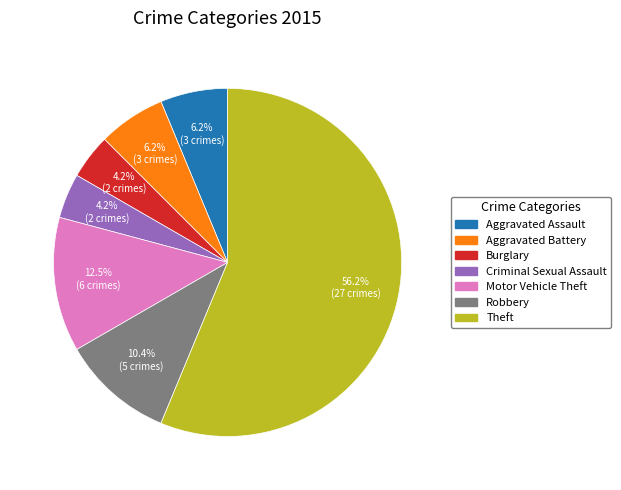

Is there a majority slice in this chart?

Yes